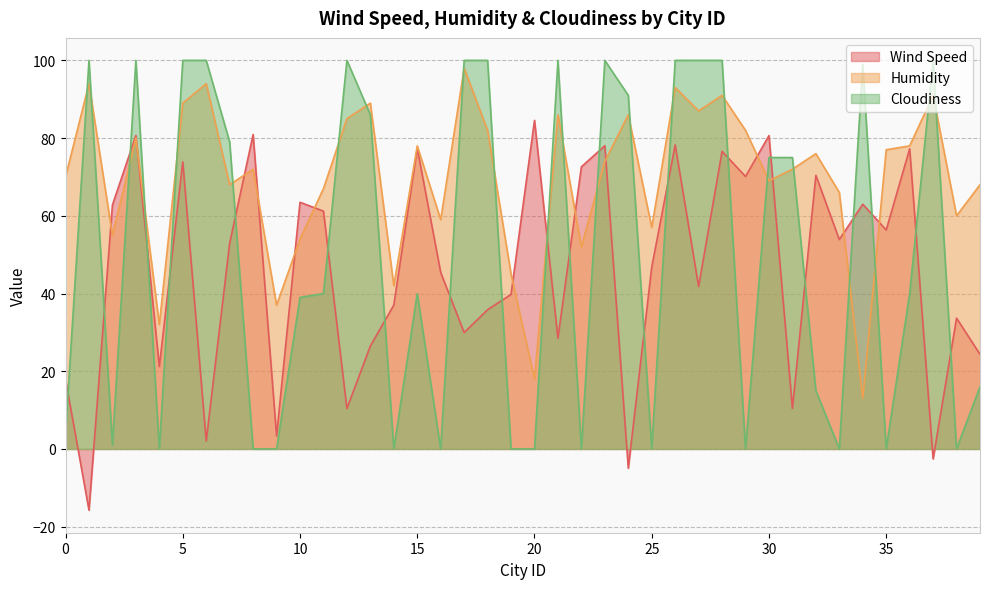

Reading left to right, extract all data points from this chart.

Wind Speed: 17.9	-15.8	62.8	80.7	21.2	73.9	2.0	53.0	80.9	3.3	63.5	61.2	10.4	26.5	37.0	77.4	45.4	29.9	35.8	39.8	84.6	28.5	72.6	78.0	-5.0	46.8	78.2	41.8	76.6	70.1	80.7	10.4	70.4	53.9	63.0	56.4	77.2	-2.6	33.7	24.4
Humidity: 70.0	94.0	55.0	80.0	32.0	89.0	94.0	68.0	72.0	37.0	54.0	67.0	85.0	89.0	42.0	78.0	59.0	98.0	82.0	45.0	18.0	86.0	52.0	74.0	86.0	57.0	93.0	87.0	91.0	82.0	69.0	72.0	76.0	66.0	13.0	77.0	78.0	91.0	60.0	68.0
Cloudiness: 4.0	100.0	1.0	100.0	0.0	100.0	100.0	79.0	0.0	0.0	39.0	40.0	100.0	86.0	0.0	40.0	0.0	100.0	100.0	0.0	0.0	100.0	0.0	100.0	91.0	0.0	100.0	100.0	100.0	0.0	75.0	75.0	15.0	0.0	99.0	0.0	40.0	100.0	0.0	16.0